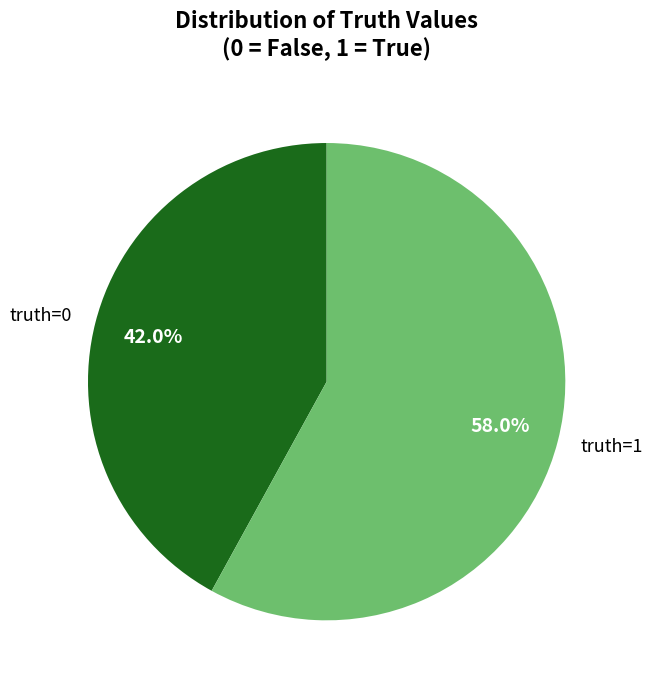

To the nearest percent, what percentage of the pie is truth=0?

42%